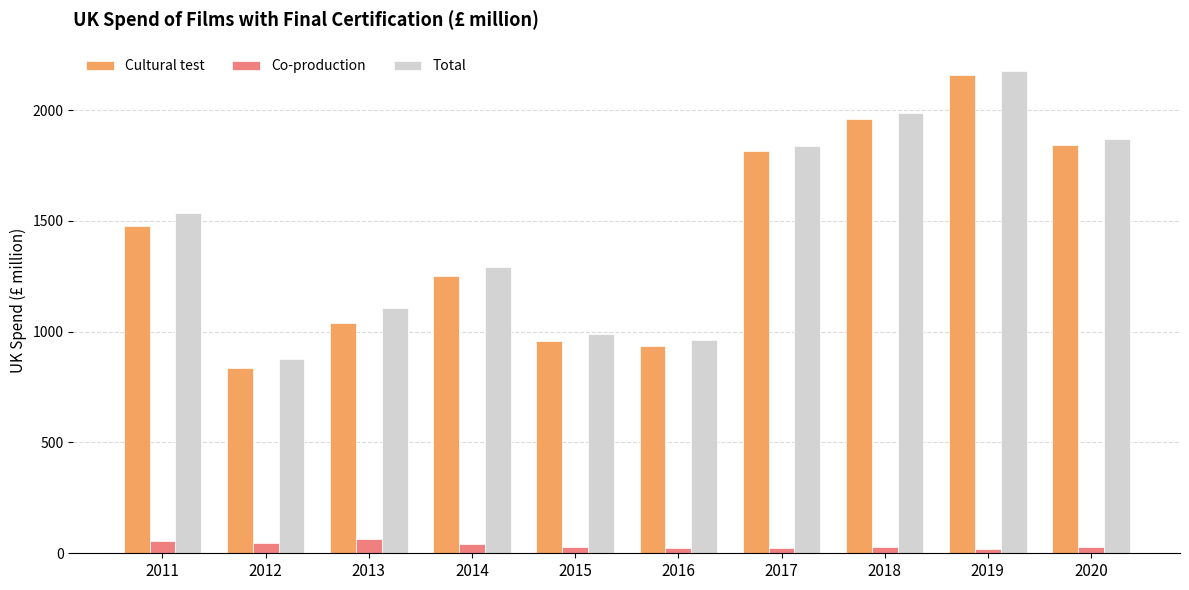

What are all the series names shown in the legend?

Cultural test, Co-production, Total